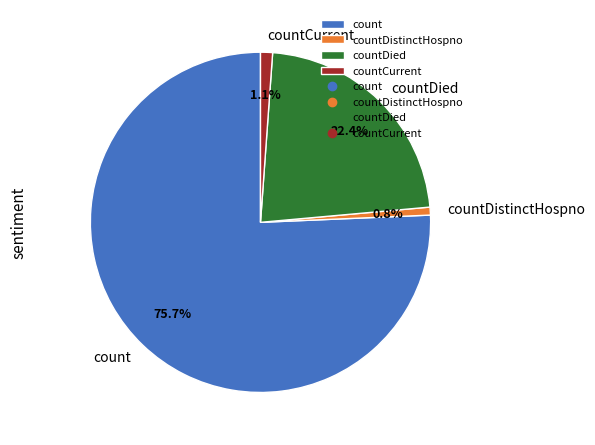

Which has a higher value, countDistinctHospno or count?

count